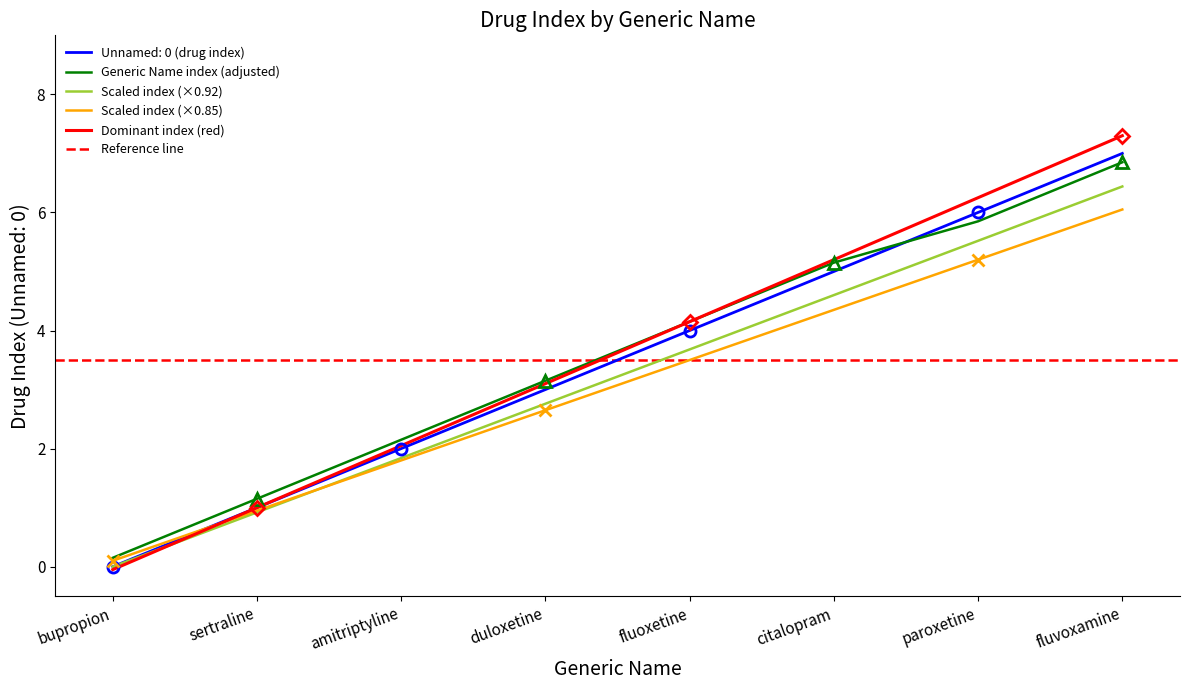

True or false: there are more than 2 points higher than both neighbors.

False